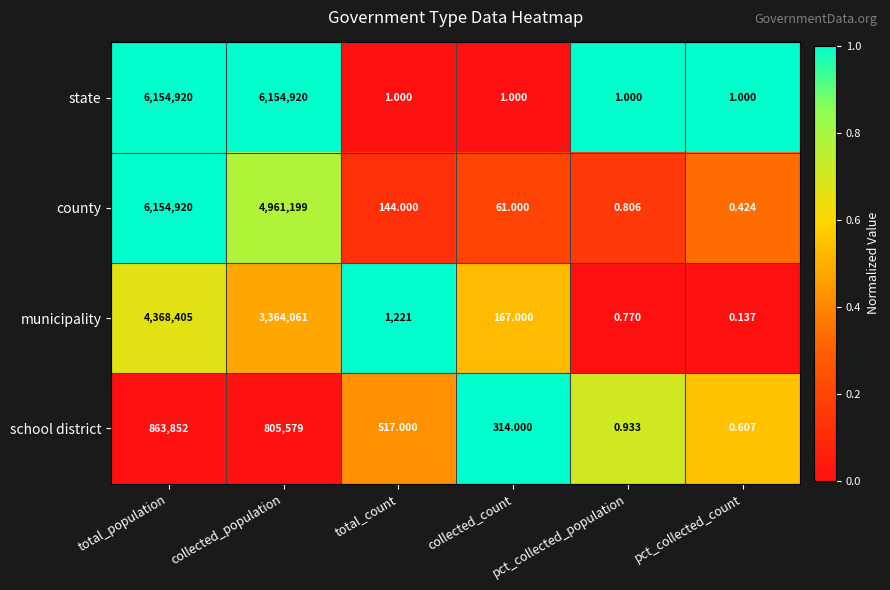

Which series has the largest range (max minus min)?

county